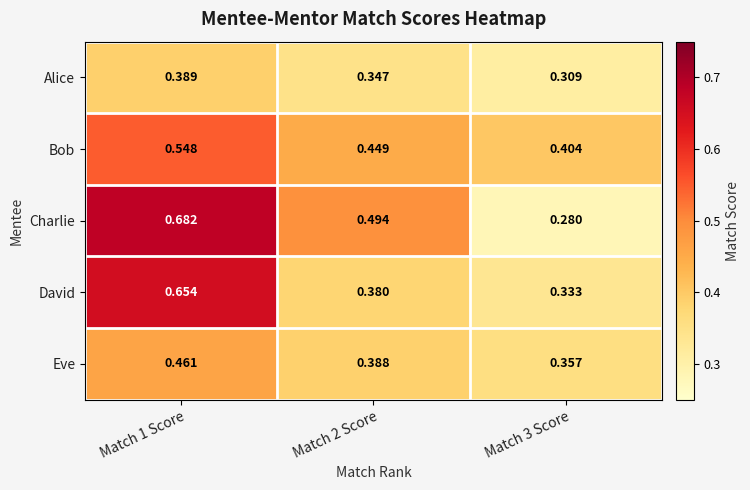

Which series has the largest total across all categories?

Charlie